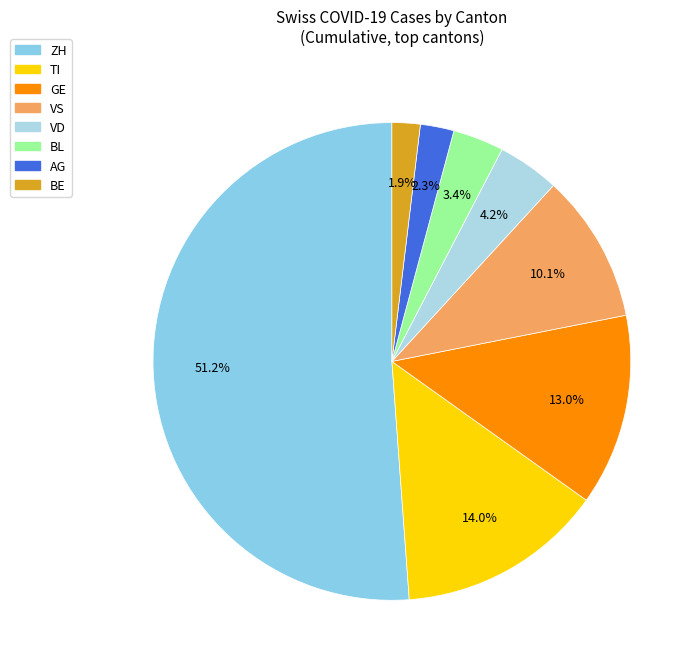

How many segments does this pie chart have?

8